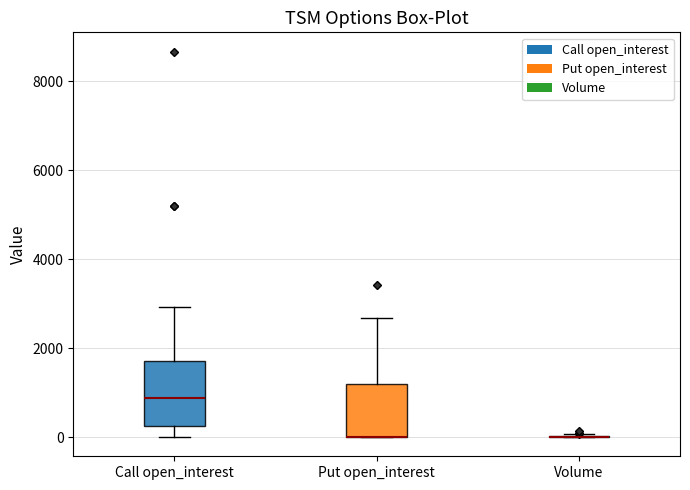

Where does the lower whisker of the box for Call open_interest end on the y-axis? The values are not printed on the chart, so give them approximately, as read against the axis.

0